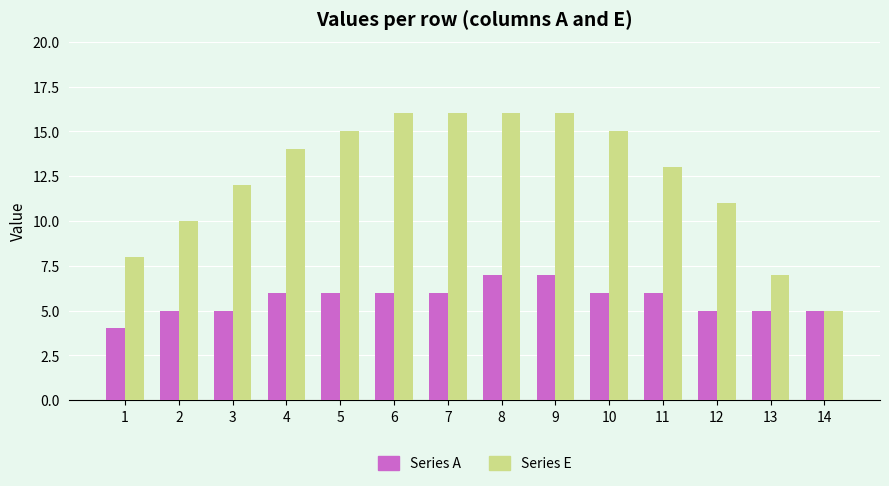

What is the average value of the Series A series?

6